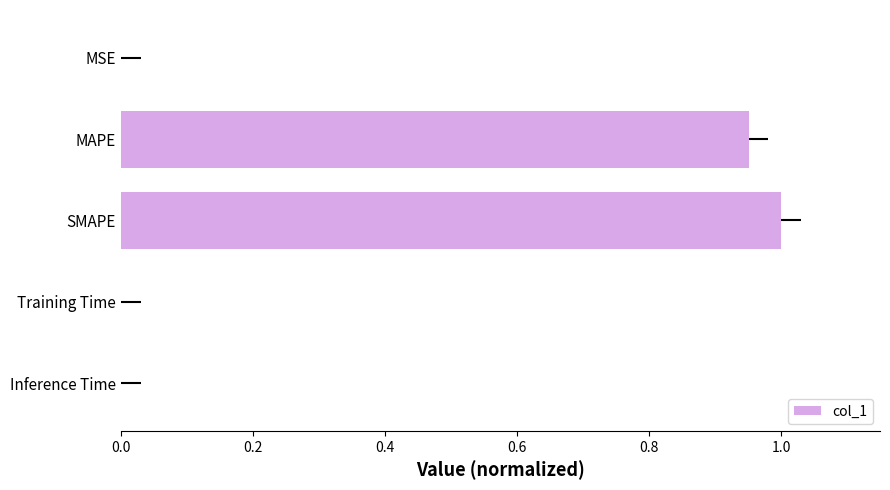

The value at Training Time is 0.0. True or false?

True